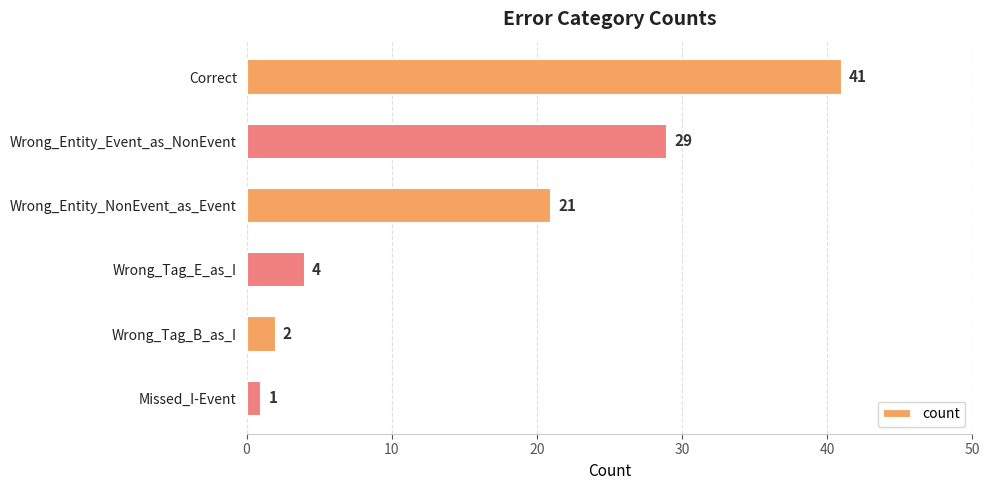

Which has a higher value, Wrong_Entity_Event_as_NonEvent or Wrong_Entity_NonEvent_as_Event?

Wrong_Entity_Event_as_NonEvent